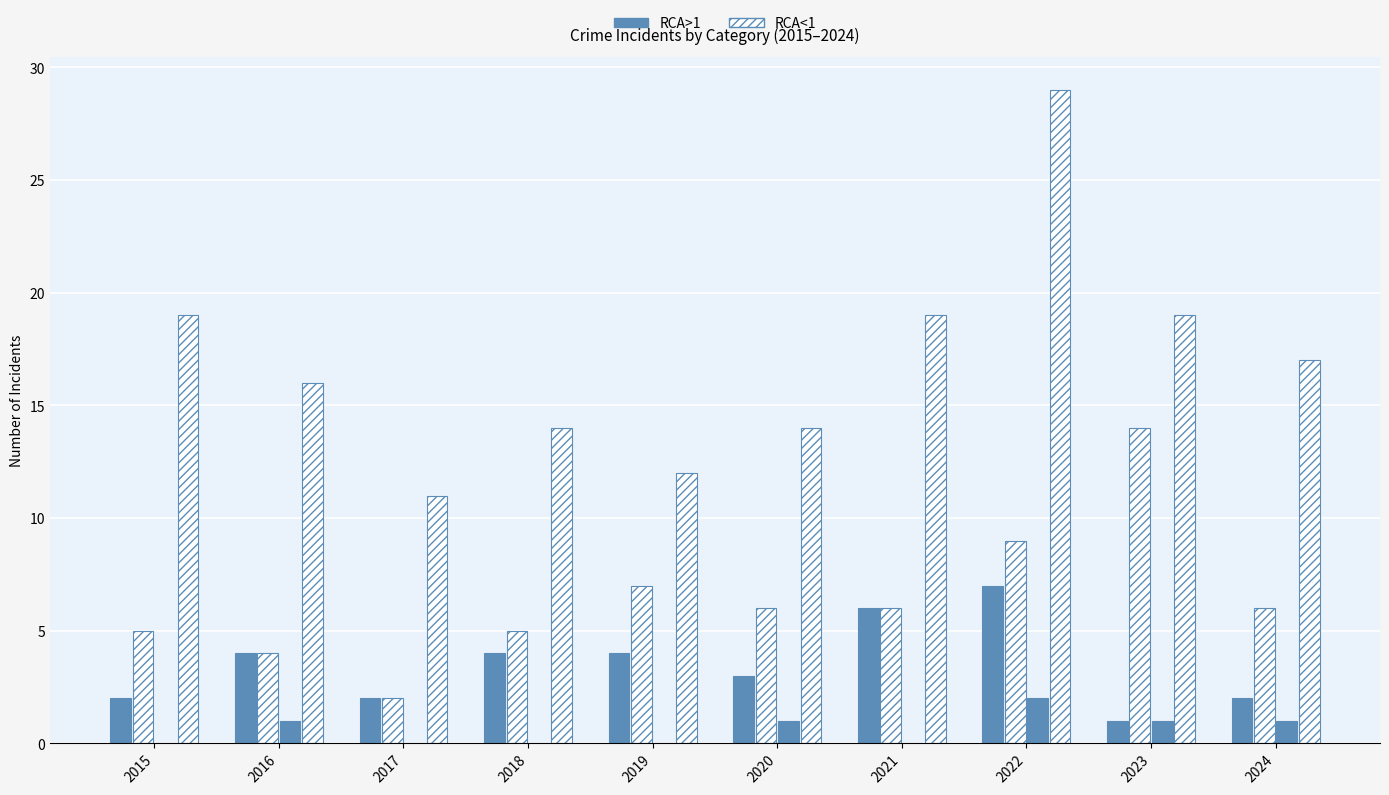

How many data points does each series have?

10